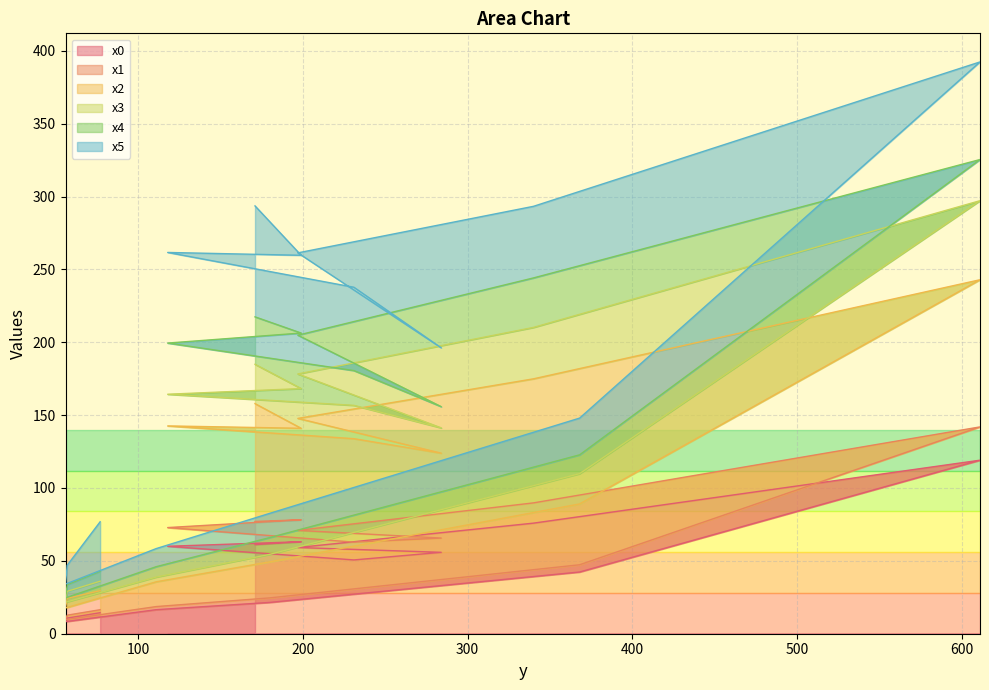

True or false: x0 has a value of 126.2 at 340.

False